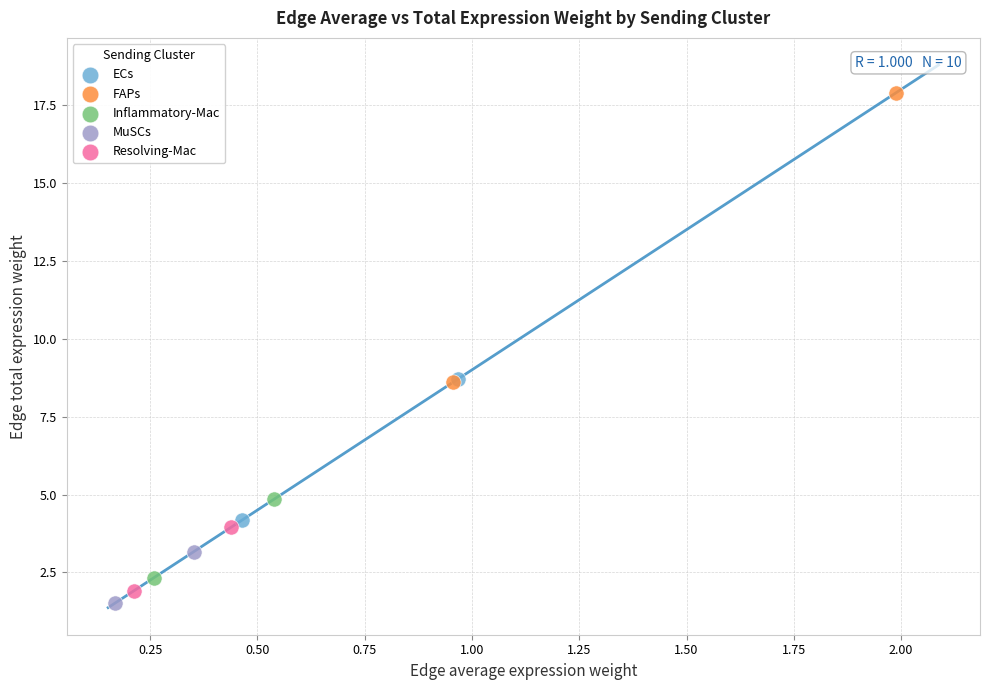

What are all the series names shown in the legend?

ECs, FAPs, Inflammatory-Mac, MuSCs, Resolving-Mac